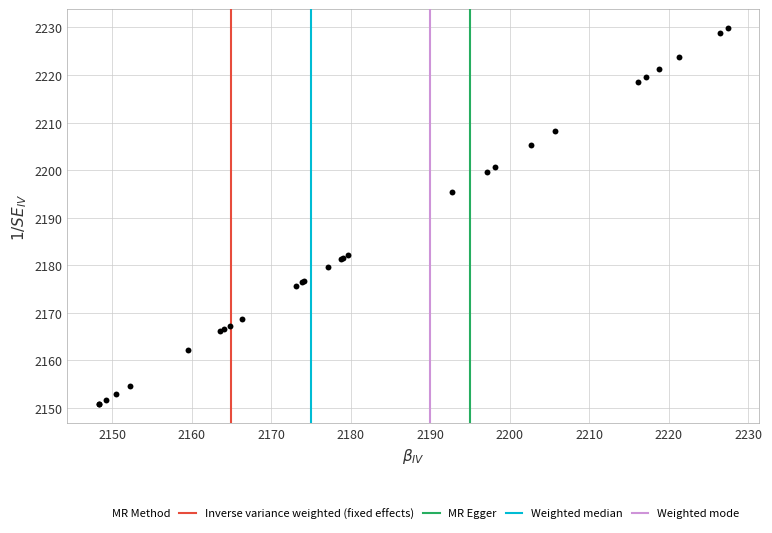

What Y value in the scatter plot is closest to 2190?

2195.3